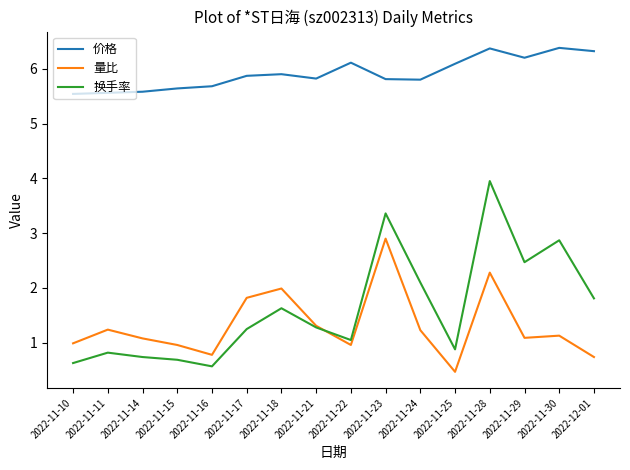

Is it true that 量比 equals 2.0 at 2022-11-21?

False